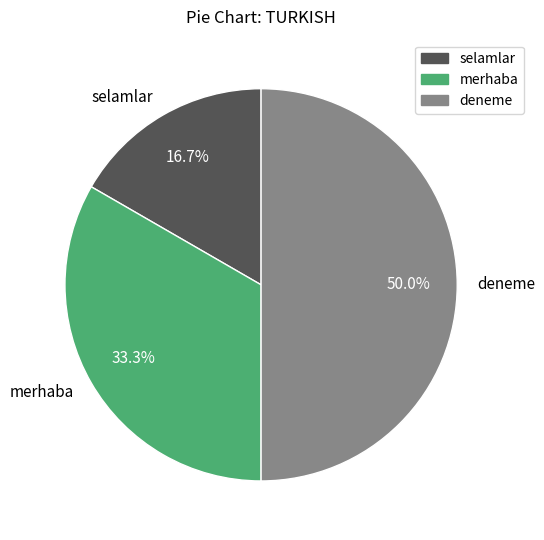

To the nearest percent, what percentage of the pie is selamlar?

17%